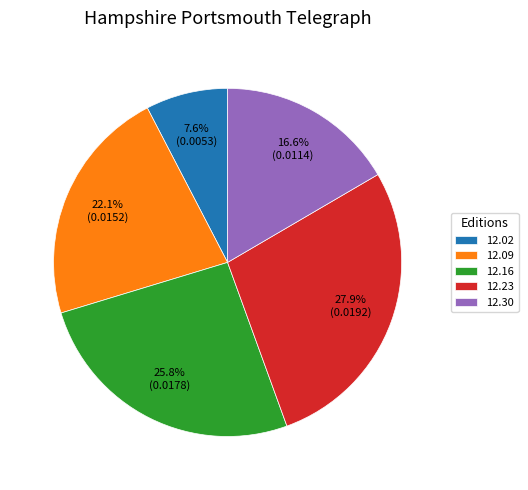

Which has a higher value, 12.02 or 12.23?

12.23